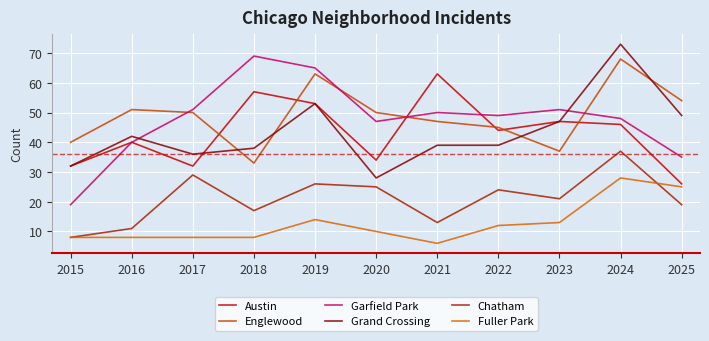

What is the difference between the maximum and minimum values in the Austin series?

37